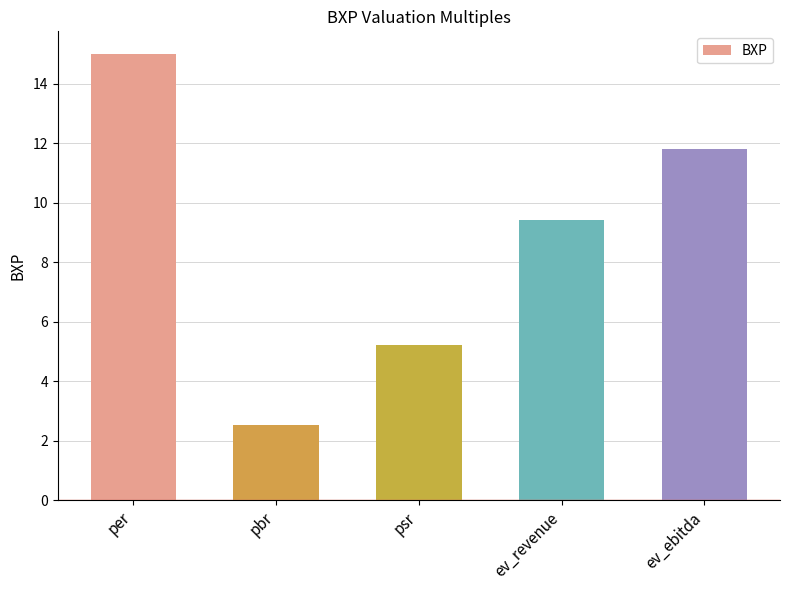

The value at ev_revenue is 13.4. True or false?

False